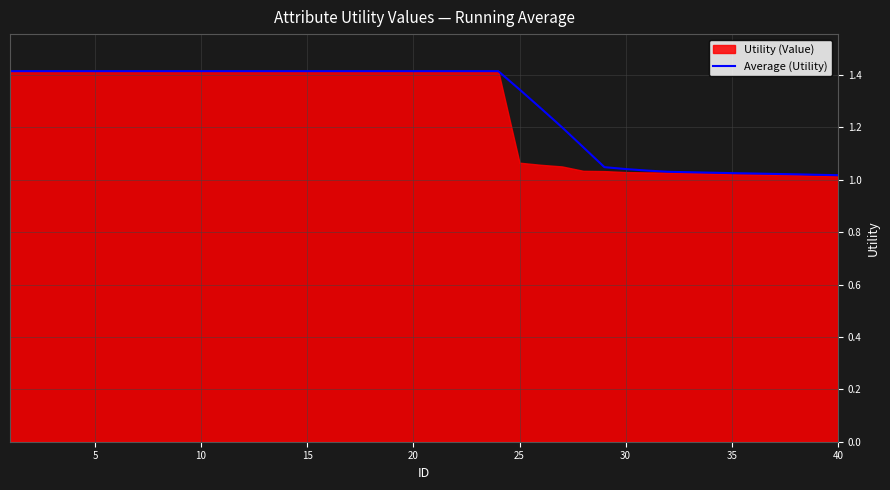

What is the difference between the maximum and second lowest values?

0.4